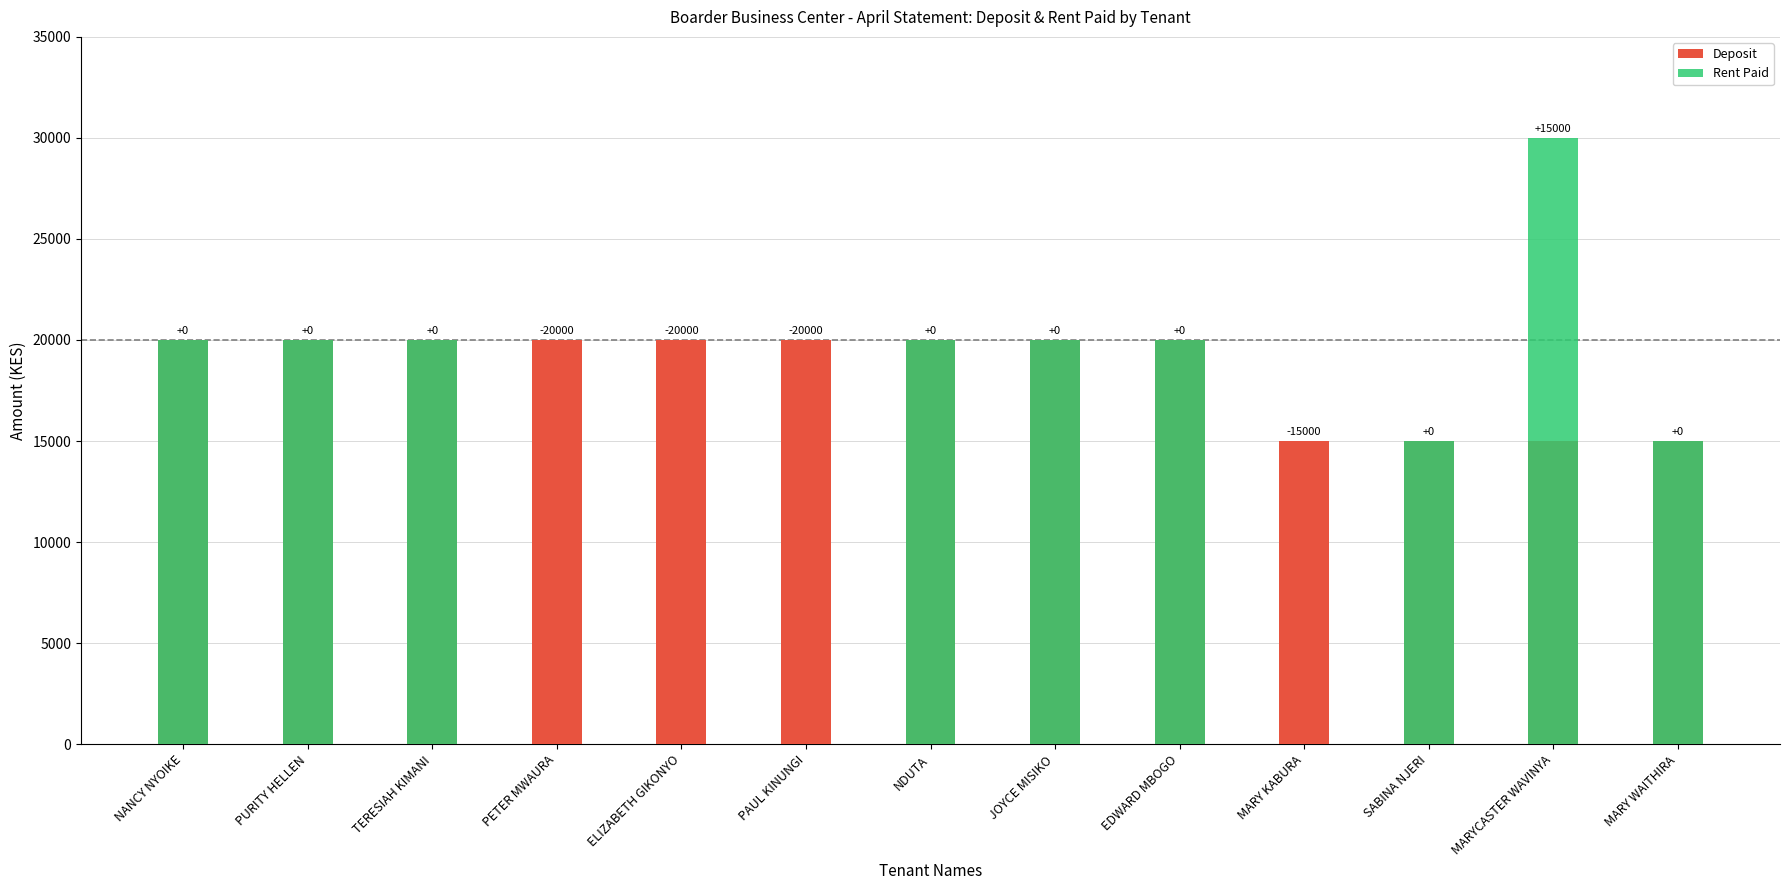

Rank the series by their average value, from highest to lowest.

Deposit, Rent Paid